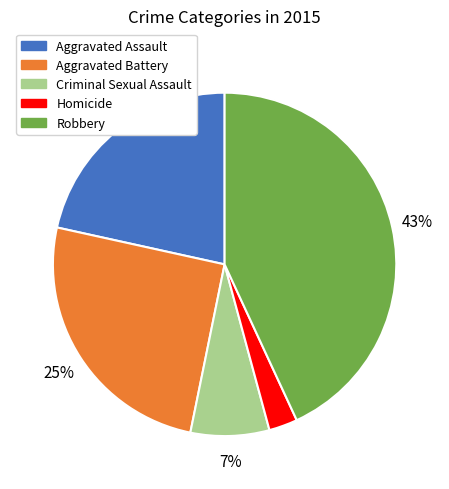

Is it true that Aggravated Assault is 22% of the pie?

True